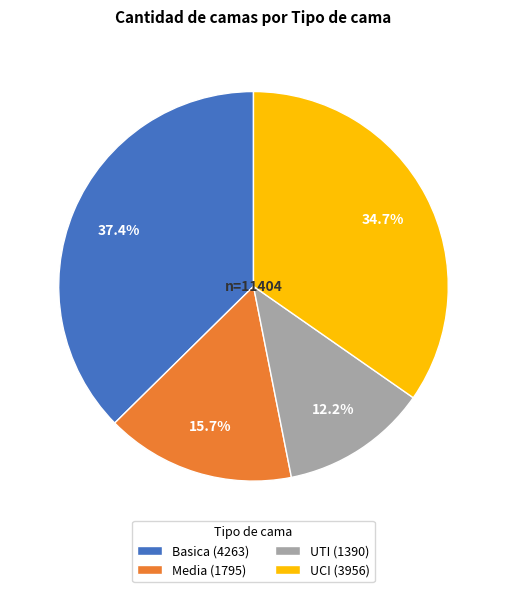

Count the number of slices in the pie.

4